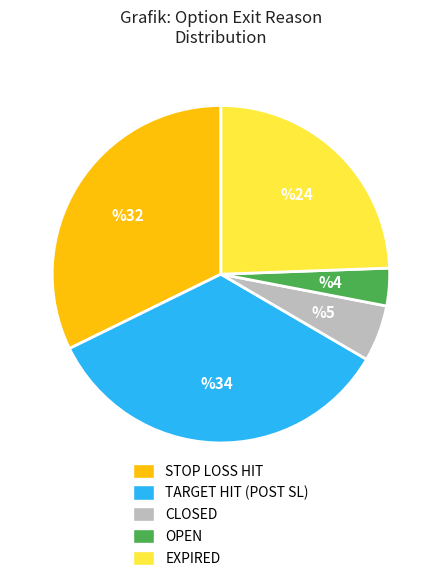

What is the smallest slice in the pie chart?

OPEN